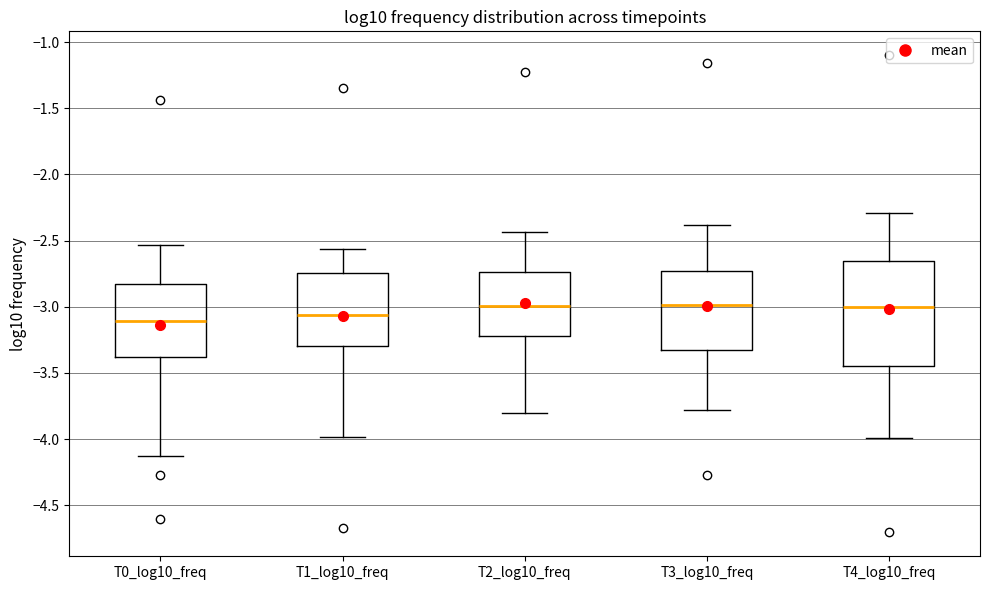

Where is the upper edge of the box for T4_log10_freq on the y-axis? The values are not printed on the chart, so give them approximately, as read against the axis.

-2.65